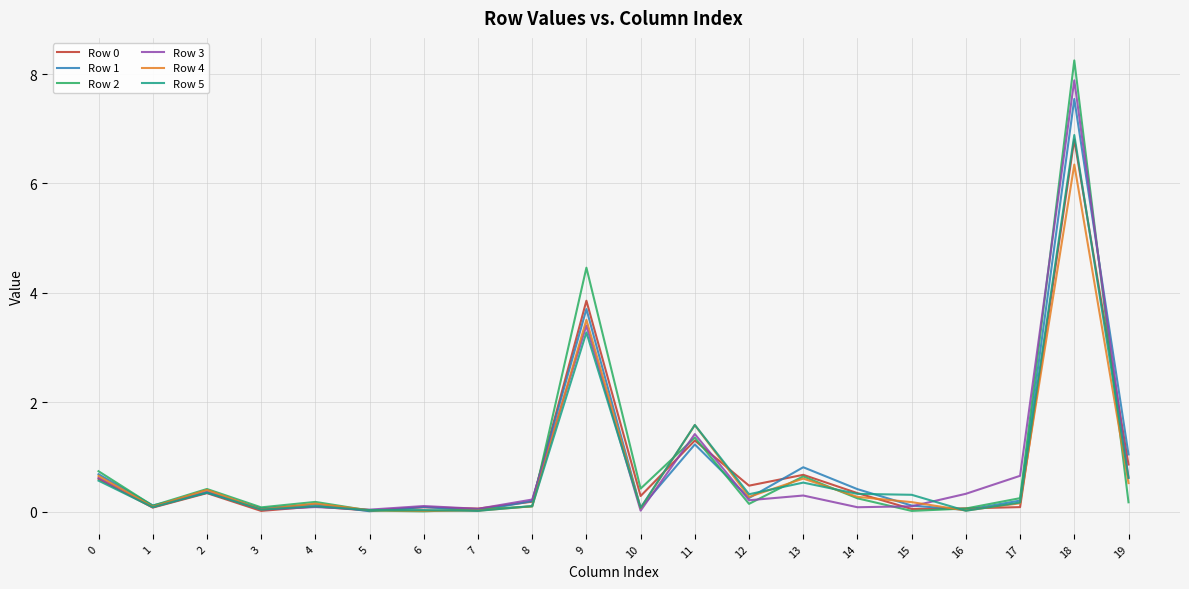

The Row 3 series shows 0.6 at 0. True or false?

True